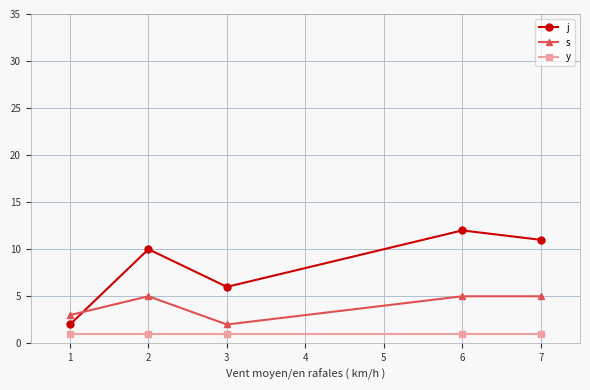

List the series in order of their overall mean, lowest first.

y, s, j